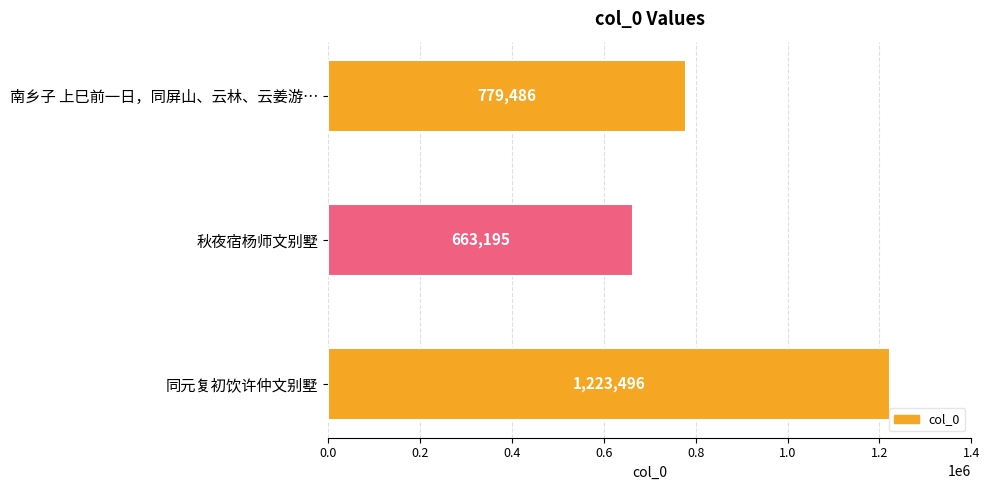

Is it true that the value at 南乡子 上巳前一日，同屏山、云林、云姜游… is 779486?

True